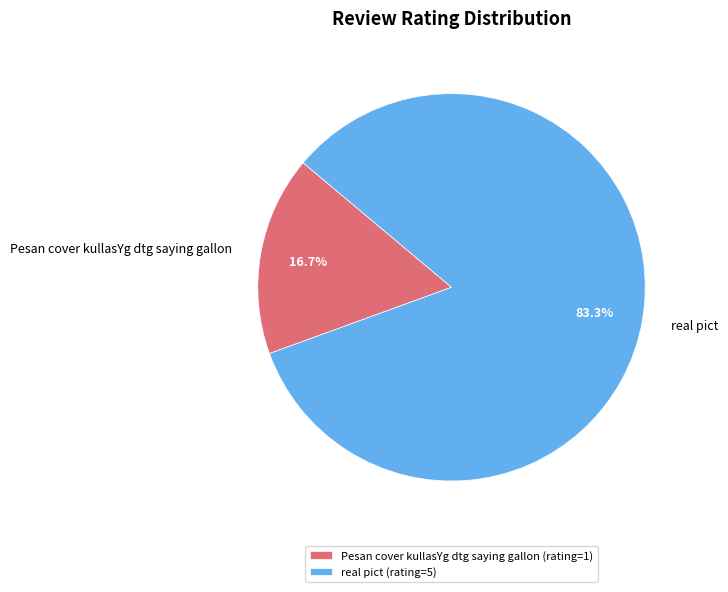

What percentage do Pesan cover kullasYg dtg saying gallon and real pict together represent?

100.0%